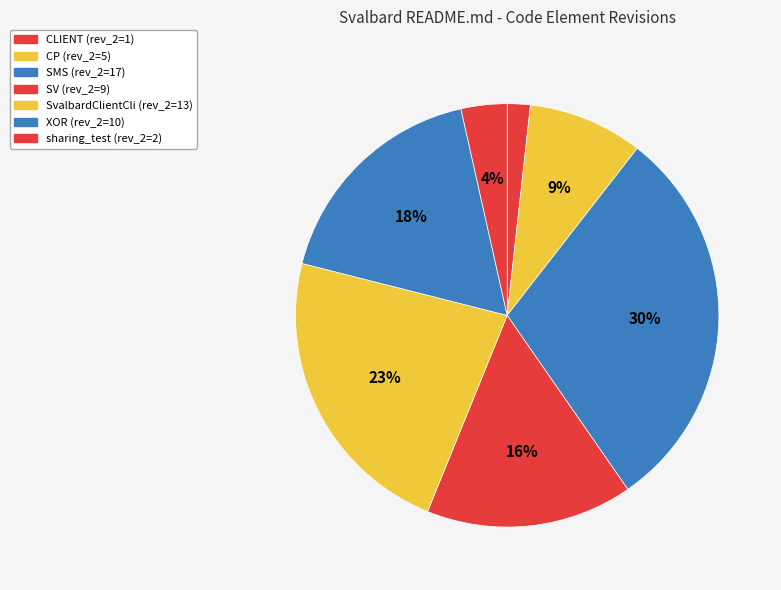

How many slices are in this pie chart?

7